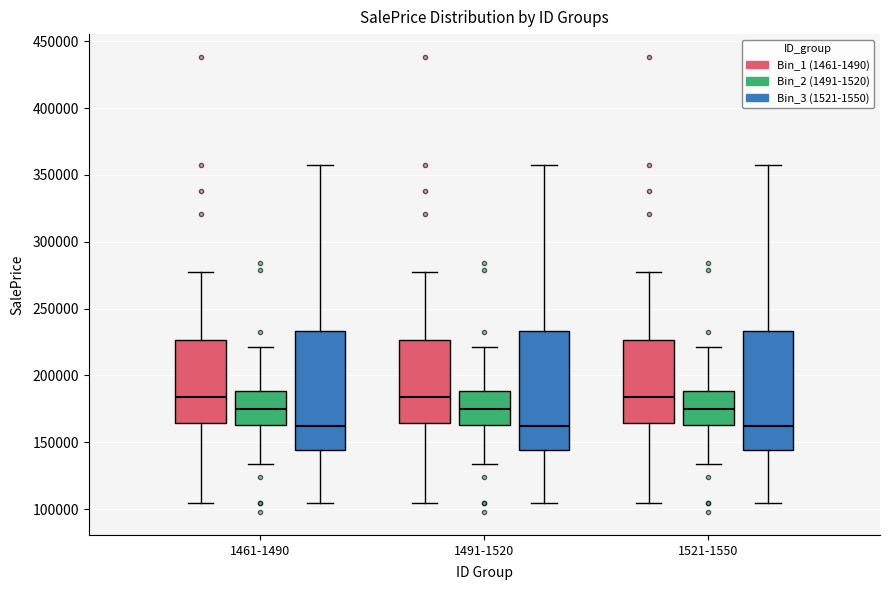

Reading left to right, read every box against the y-axis: the position of its median line, the range the box covers, and the ends of its whiskers. The values are not printed on the chart, so give them approximately, as read against the axis.

1461-1490 (Bin_1 (1461-1490)): median 185000, box 165000 to 225000, whiskers 105000 to 280000
1461-1490 (Bin_2 (1491-1520)): median 175000, box 165000 to 190000, whiskers 135000 to 220000
1461-1490 (Bin_3 (1521-1550)): median 160000, box 145000 to 235000, whiskers 105000 to 355000
1491-1520 (Bin_1 (1461-1490)): median 185000, box 165000 to 225000, whiskers 105000 to 280000
1491-1520 (Bin_2 (1491-1520)): median 175000, box 165000 to 190000, whiskers 135000 to 220000
1491-1520 (Bin_3 (1521-1550)): median 160000, box 145000 to 235000, whiskers 105000 to 355000
1521-1550 (Bin_1 (1461-1490)): median 185000, box 165000 to 225000, whiskers 105000 to 280000
1521-1550 (Bin_2 (1491-1520)): median 175000, box 165000 to 190000, whiskers 135000 to 220000
1521-1550 (Bin_3 (1521-1550)): median 160000, box 145000 to 235000, whiskers 105000 to 355000